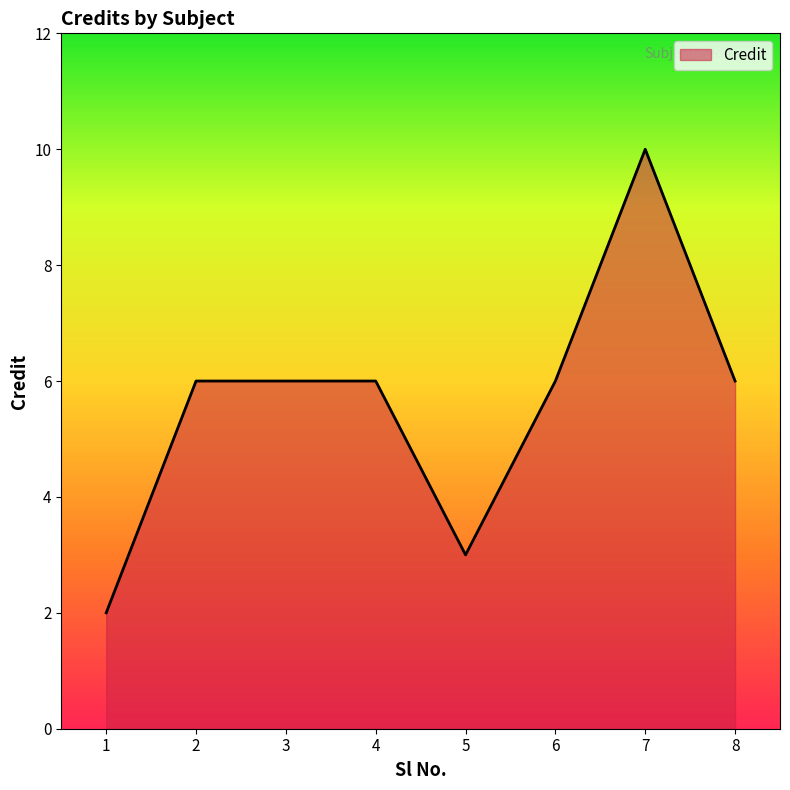

How many series are shown in this chart?

1